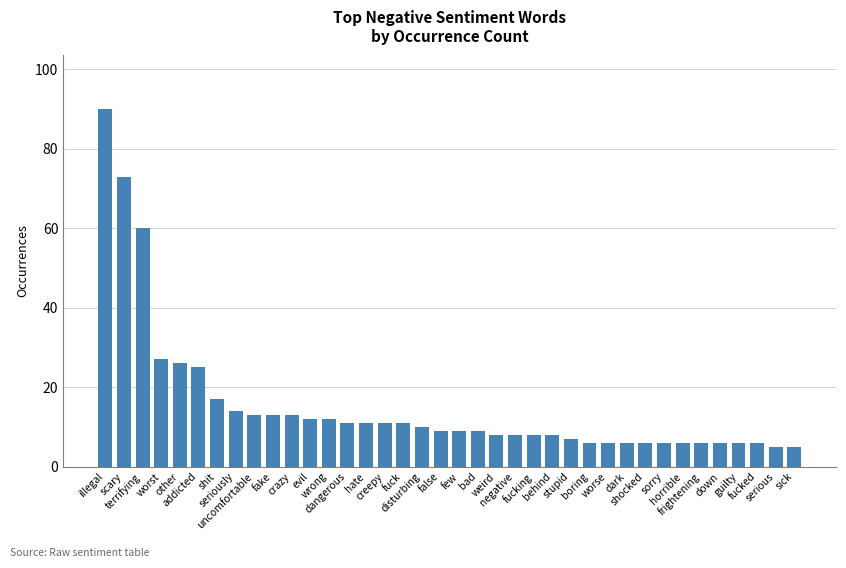

What is the difference between the second highest and second lowest values?

68